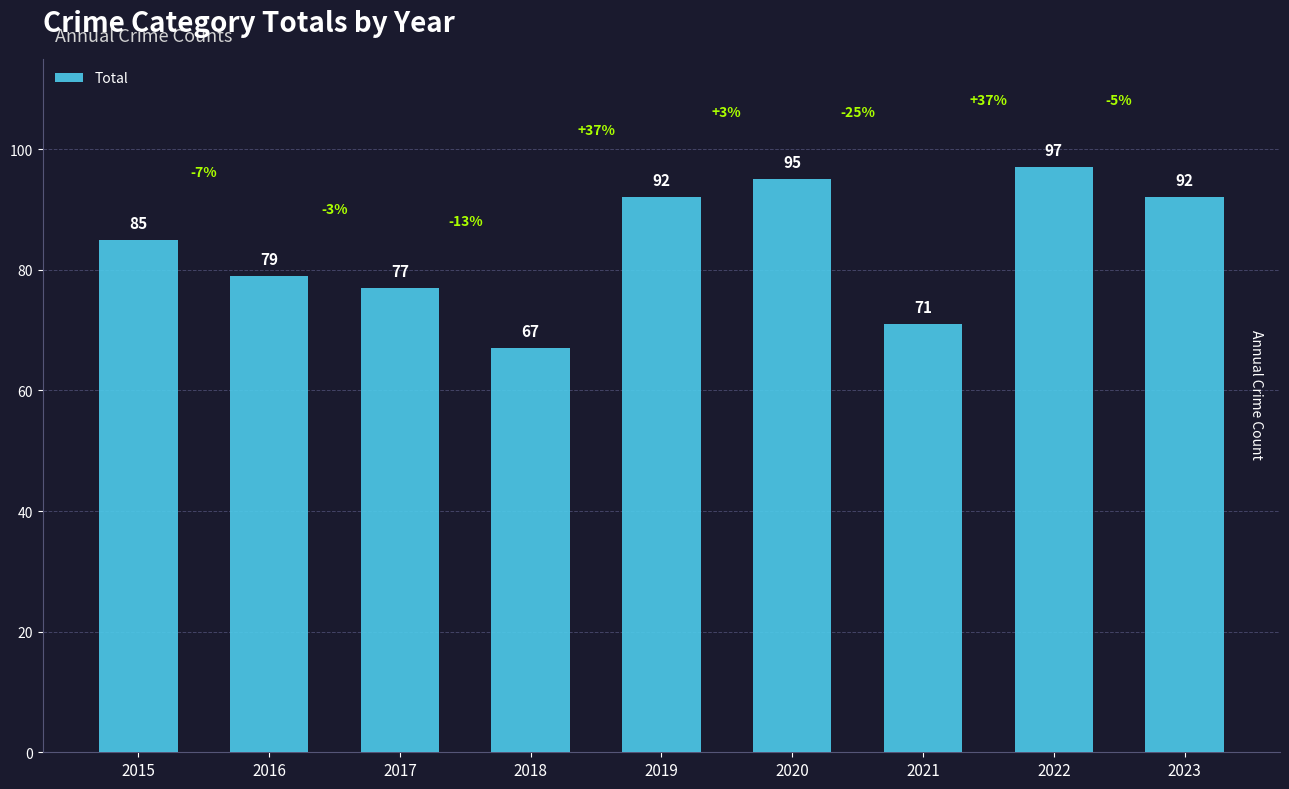

Does the chart contain any negative values?

No